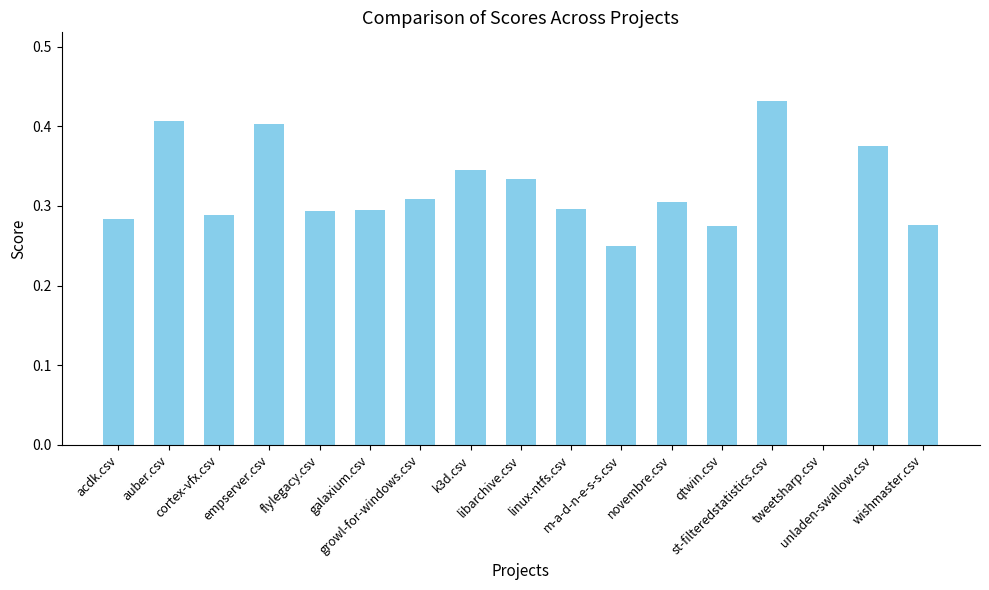

What is the label of the 7th bar from the right?

m-a-d-n-e-s-s.csv